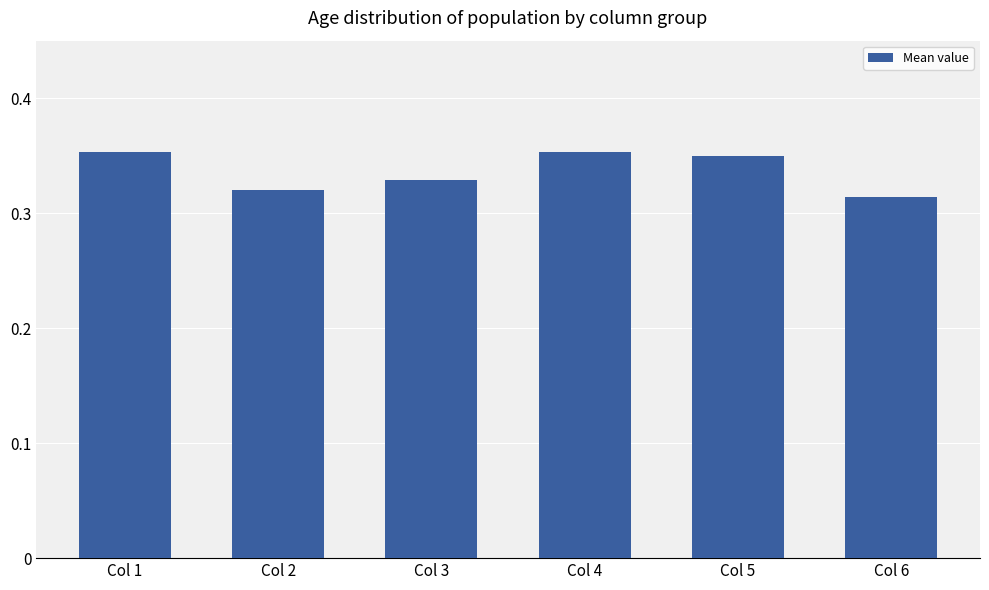

The value at Col 2 is 0.5. True or false?

False